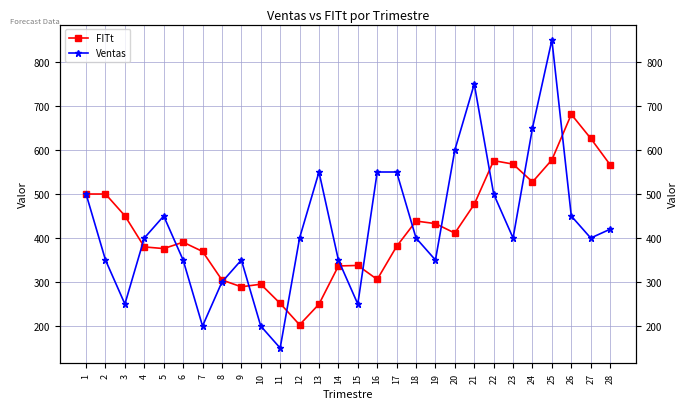

How many interior local valleys does the FITt series have?

6